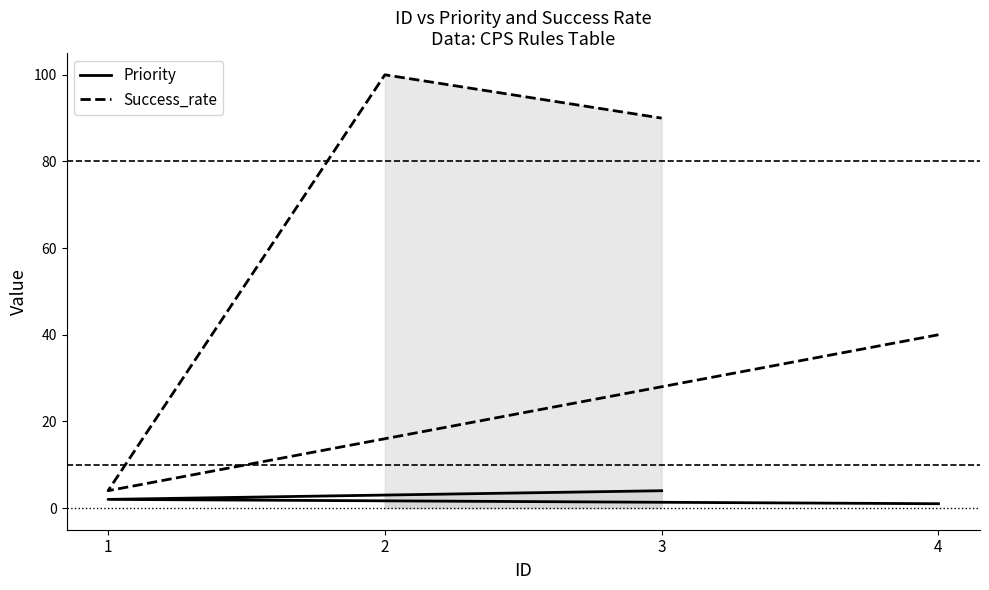

At which label does Success_rate first exceed 90?

2